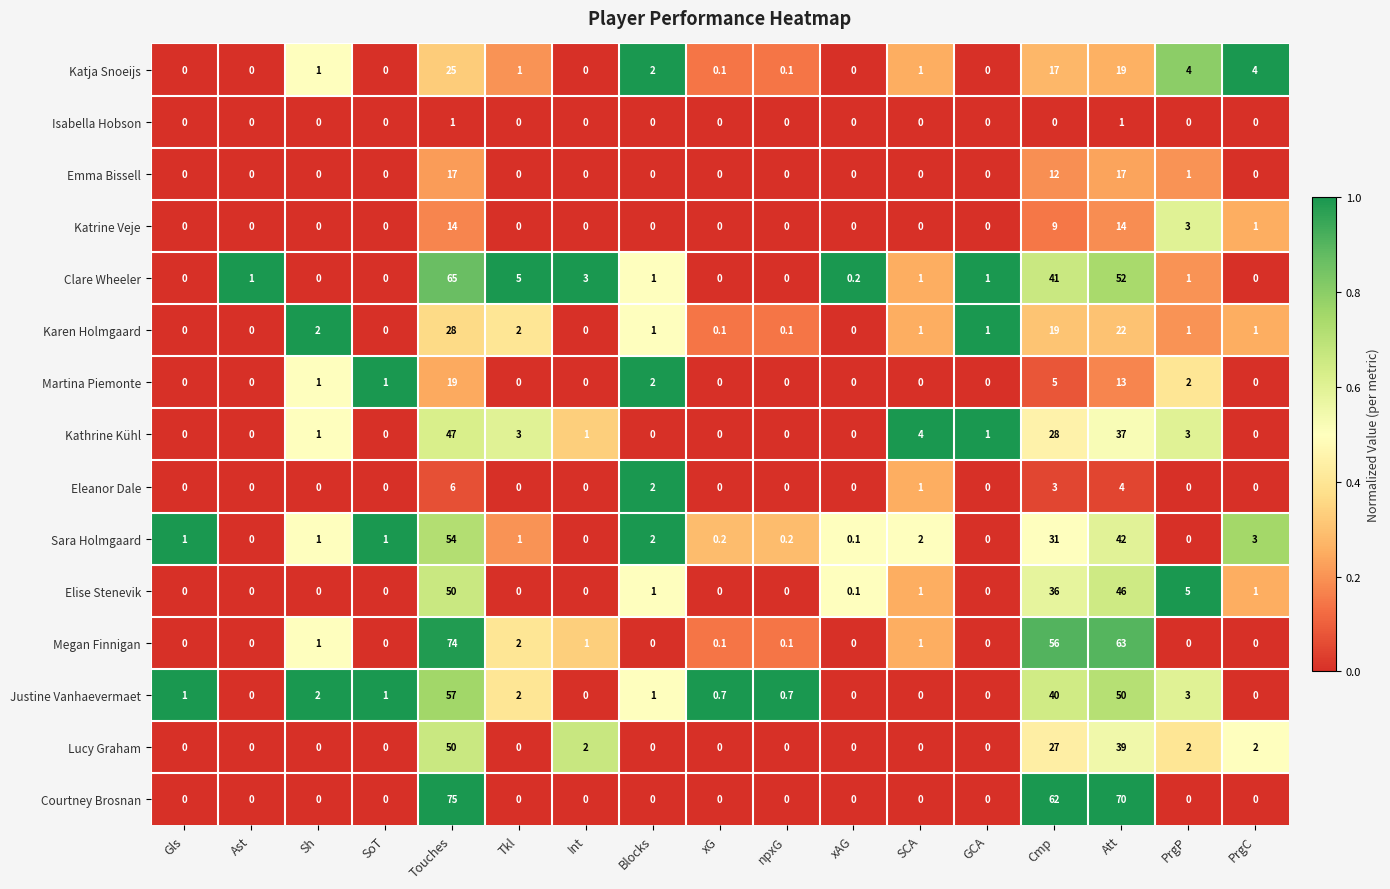

Which series has the largest total across all categories?

Courtney Brosnan